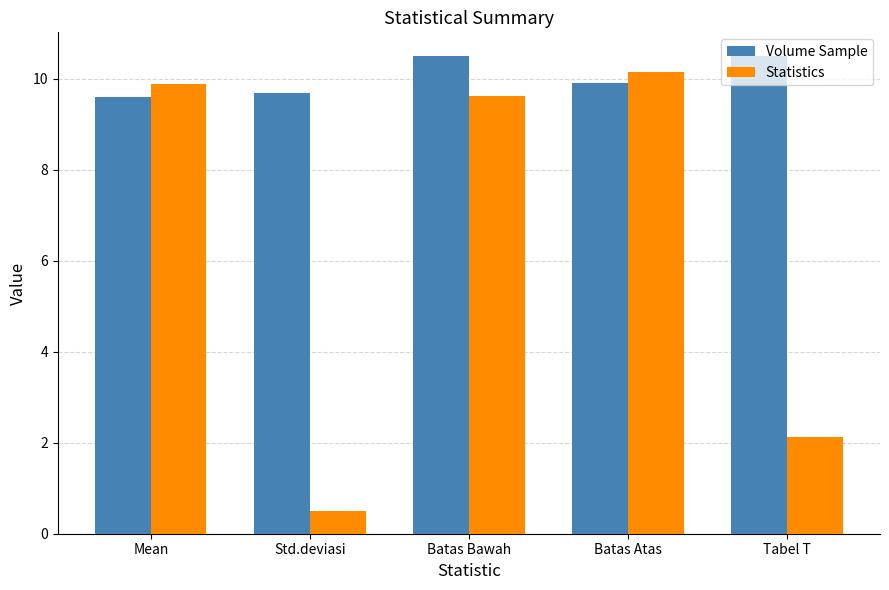

At how many categories does at least one series exceed 1?

5